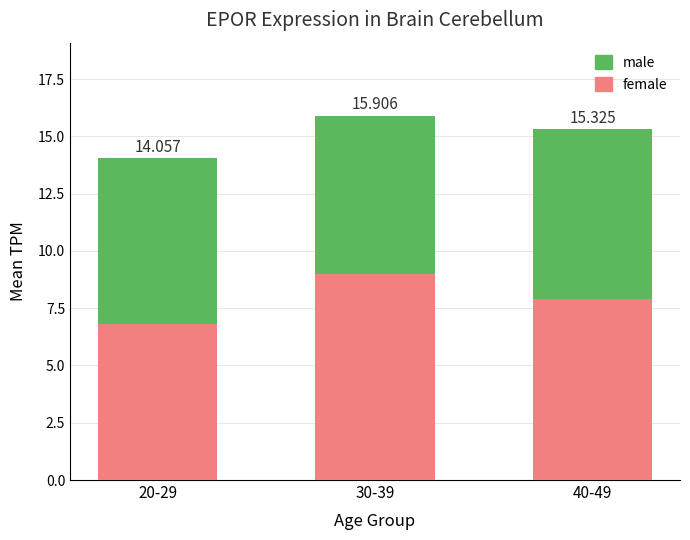

Does the chart contain stacked bars?

Yes